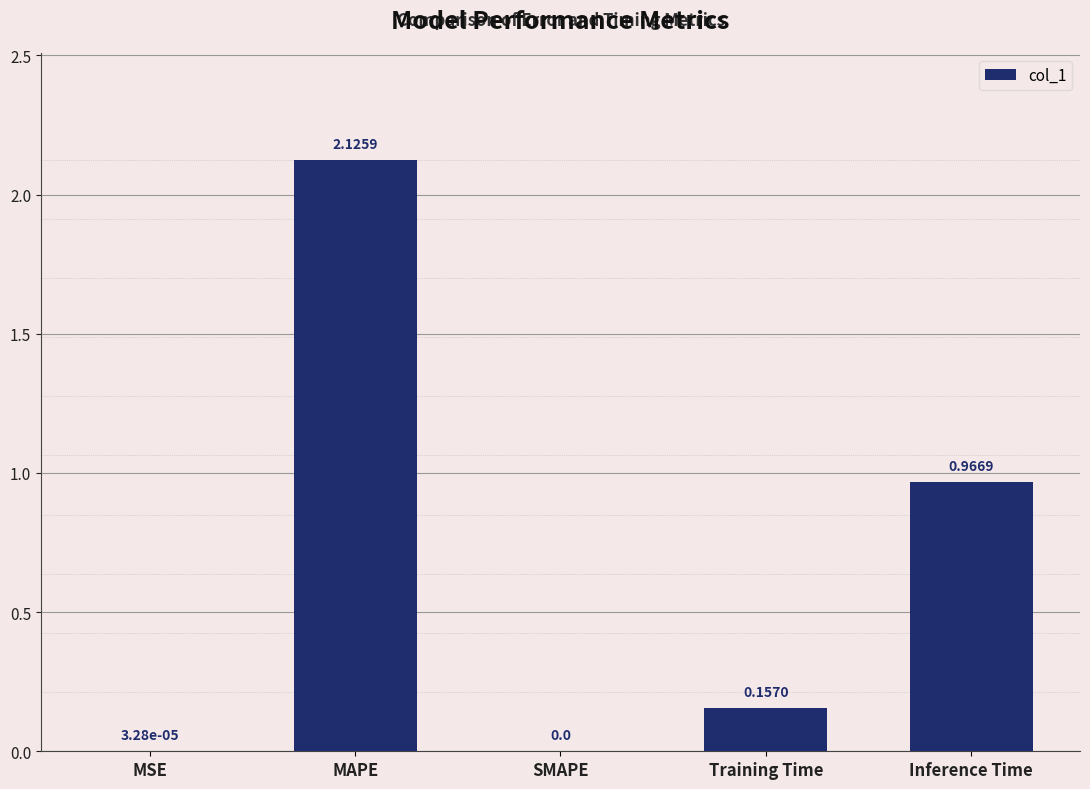

Where is the data nearest to the value 1?

Inference Time